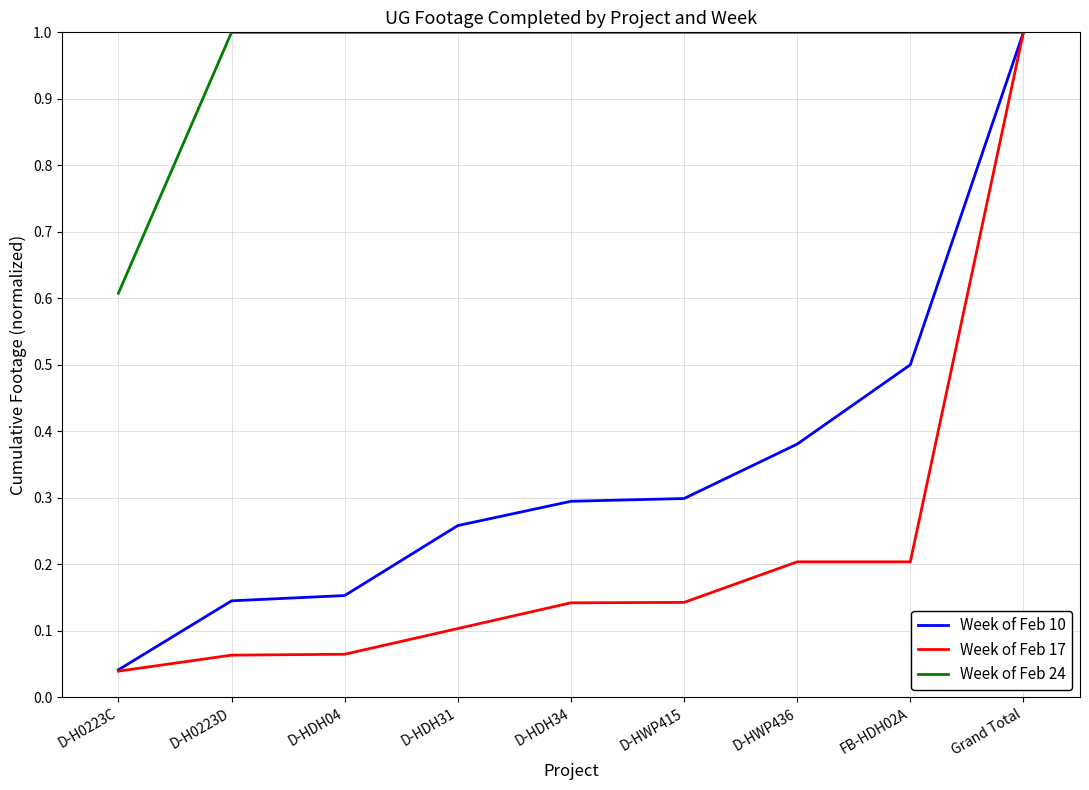

At FB-HDH02A, list the series in order from smallest to largest.

Week of Feb 17, Week of Feb 10, Week of Feb 24